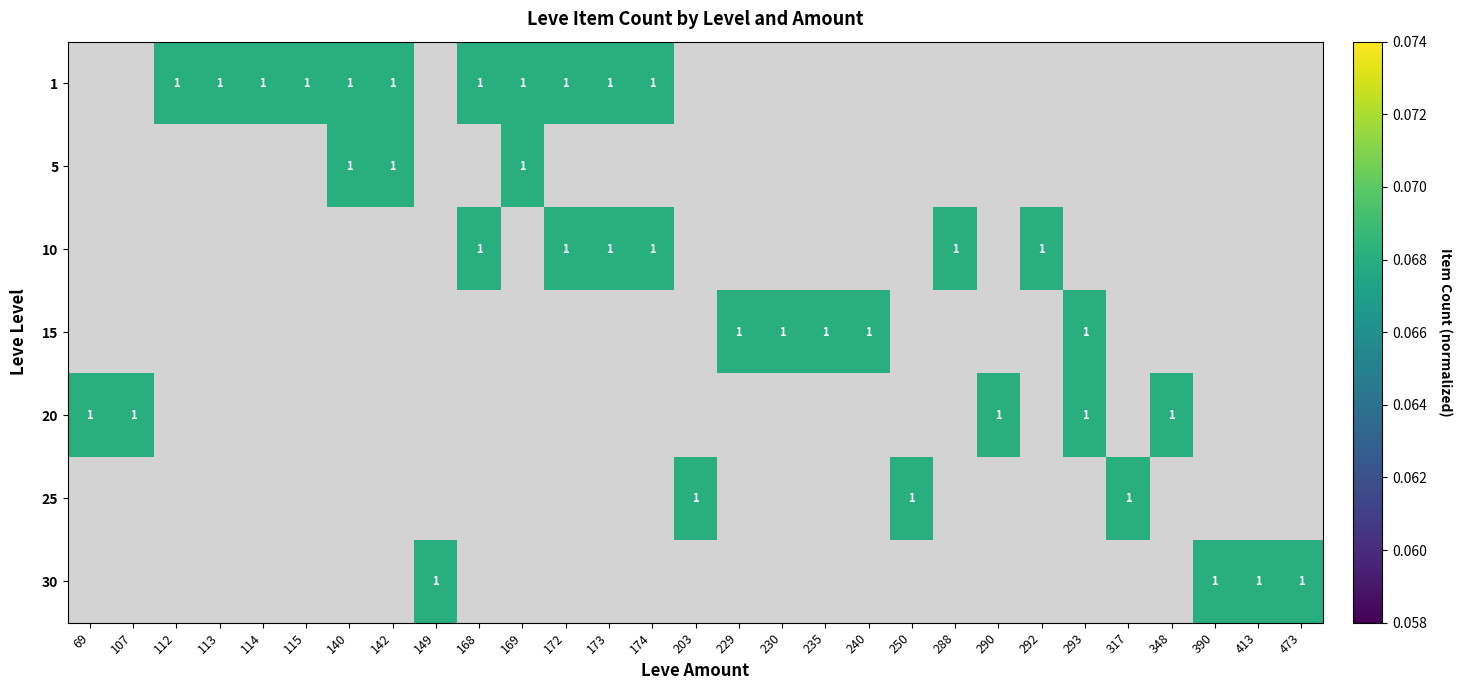

List the series in order of their peak value, lowest first.

1, 5, 10, 15, 20, 25, 30